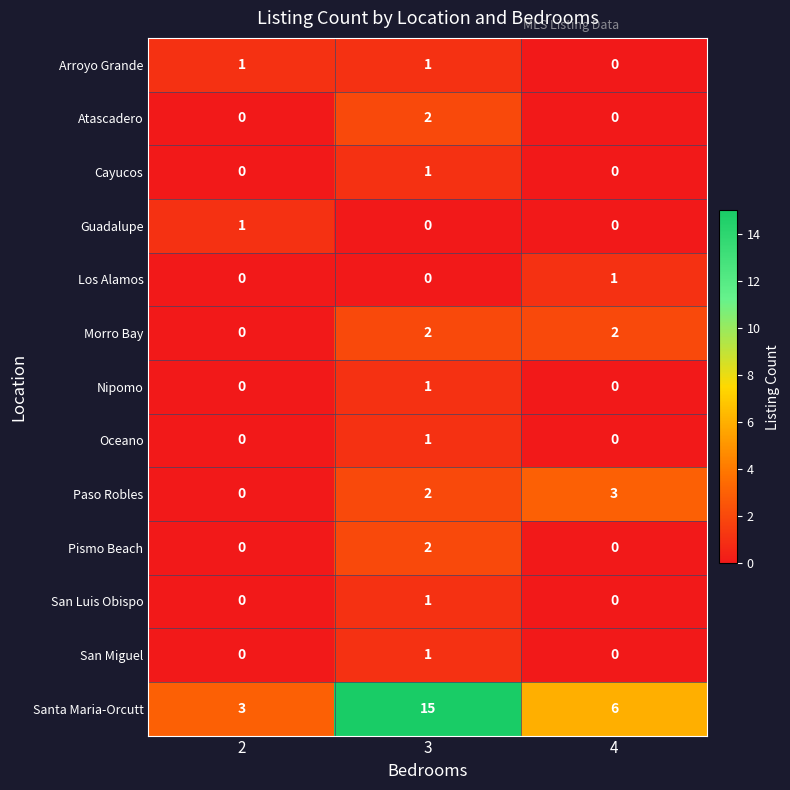

What is the greatest value displayed?

15